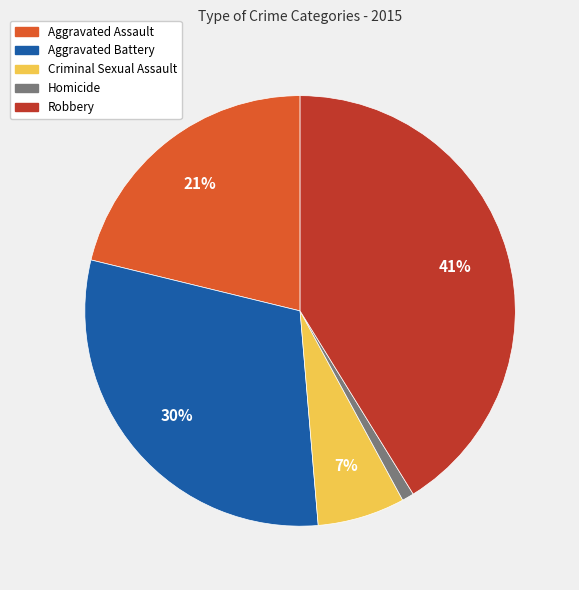

To the nearest percent, what is the difference between the Aggravated Assault and Robbery slice percentages?

20%